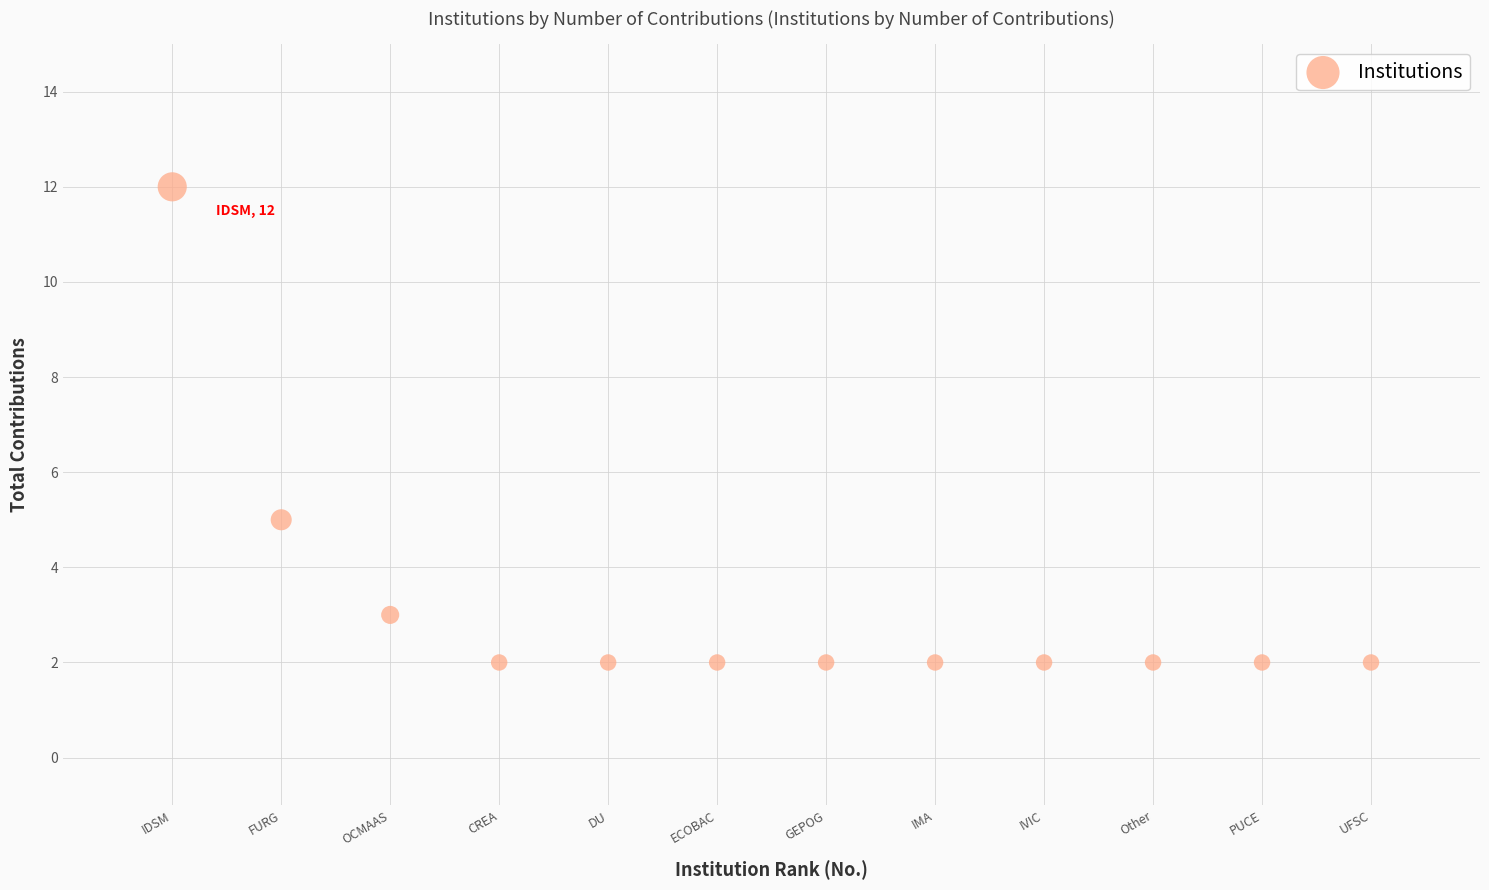

What Y value in the scatter plot is closest to 7?

5